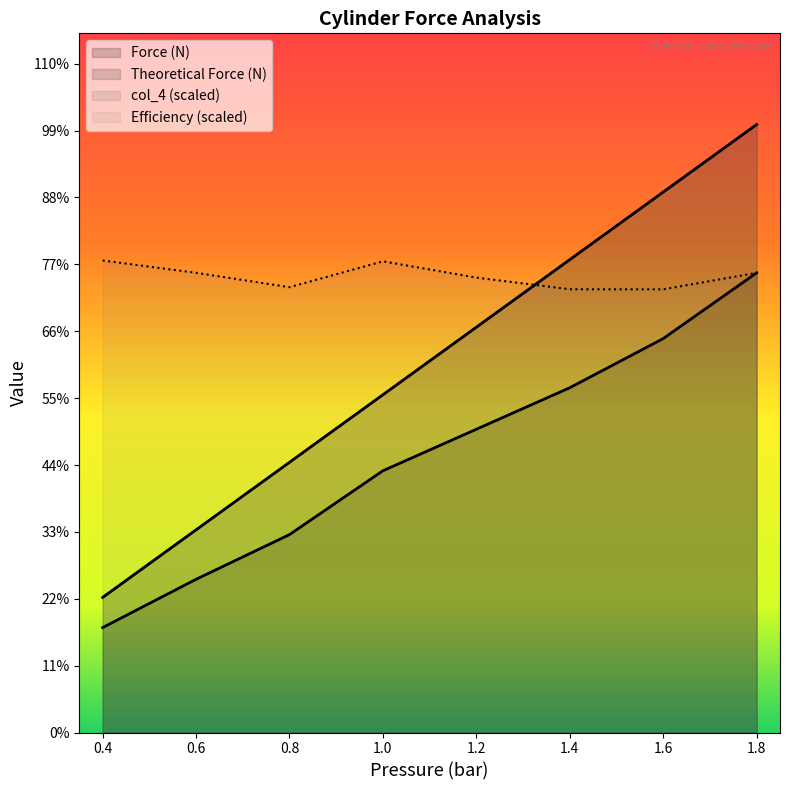

Reading right to left, list all the values displayed in this chart.

col_4: 1.8=95.2	1.6=84.6	1.4=74.1	1.2=63.5	1.0=52.9	0.8=42.3	0.6=31.7	0.4=21.2
Force (N): 1.8=72.0	1.6=61.7	1.4=54.0	1.2=47.5	1.0=41.0	0.8=31.0	0.6=24.0	0.4=16.4
Theoretical Force (N): 1.8=95.2	1.6=84.6	1.4=74.1	1.2=63.5	1.0=52.9	0.8=42.3	0.6=31.7	0.4=21.2
Efficiency: 1.8=72.0	1.6=69.4	1.4=69.4	1.2=71.2	1.0=73.8	0.8=69.8	0.6=72.0	0.4=73.9